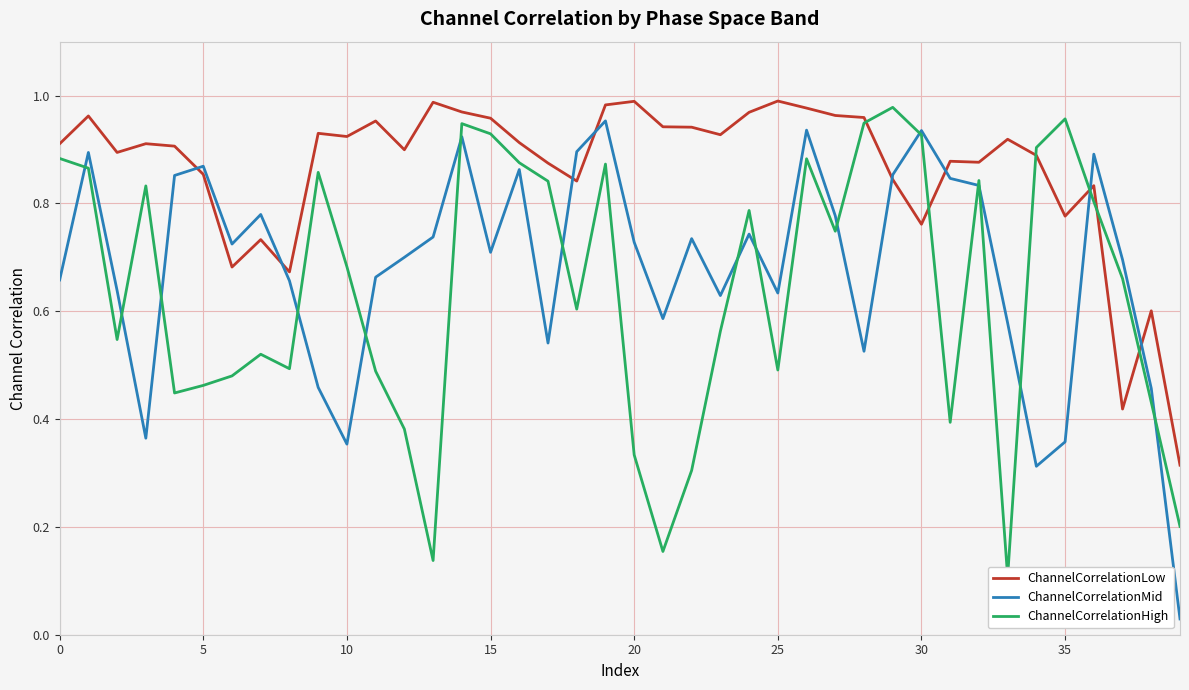

What is the label of the 33rd point from the left?

32